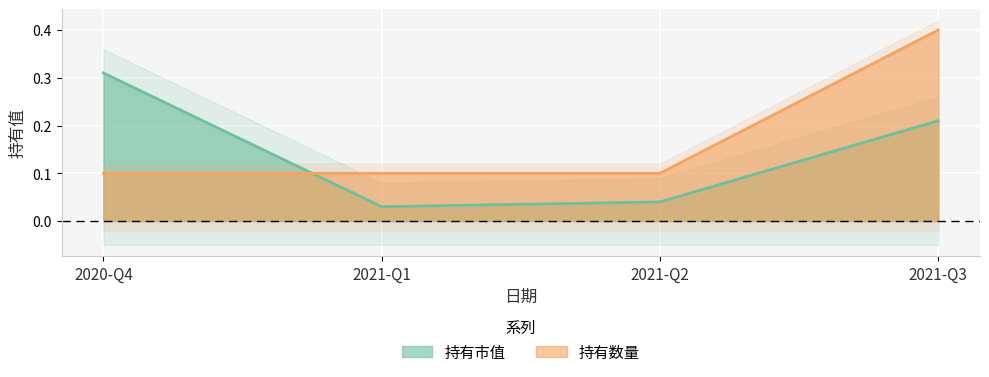

The value of 持有市值 at 2021-Q3 is 0.3. True or false?

False